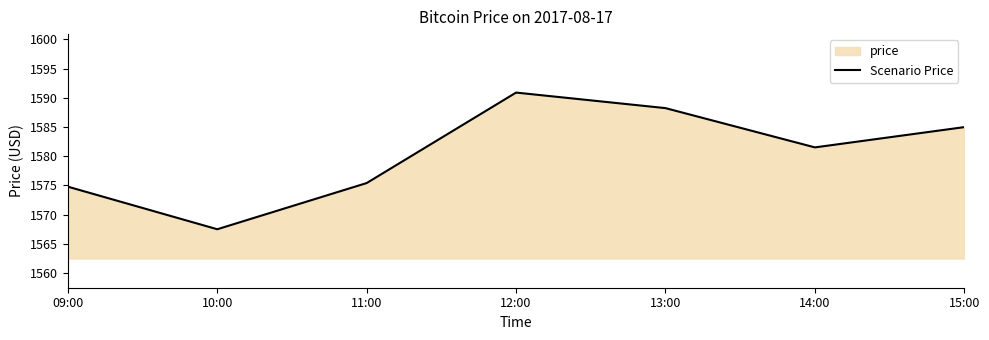

How many data points does each series have?

7